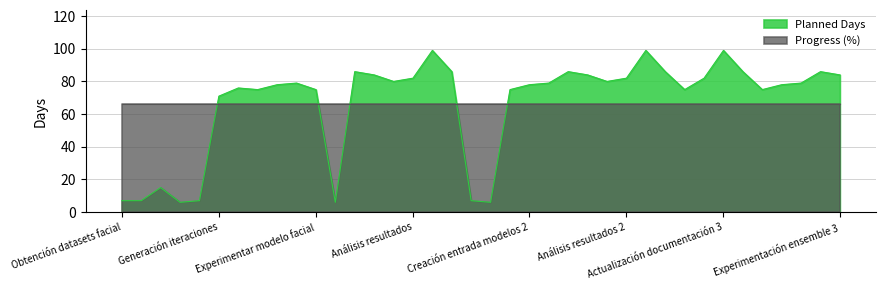

How many data points are less than 79?

18